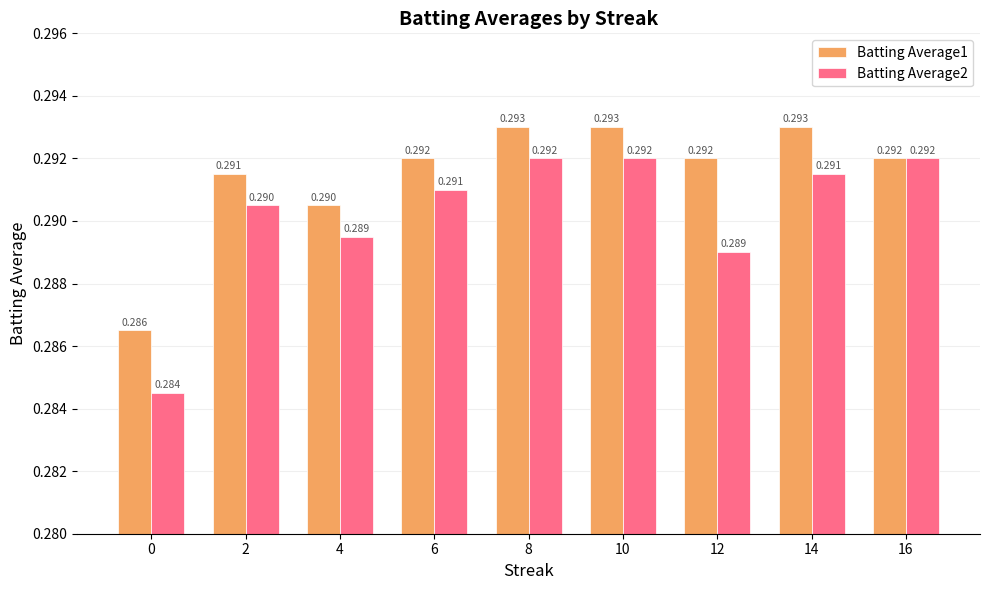

At how many categories does at least one series exceed 0?

9